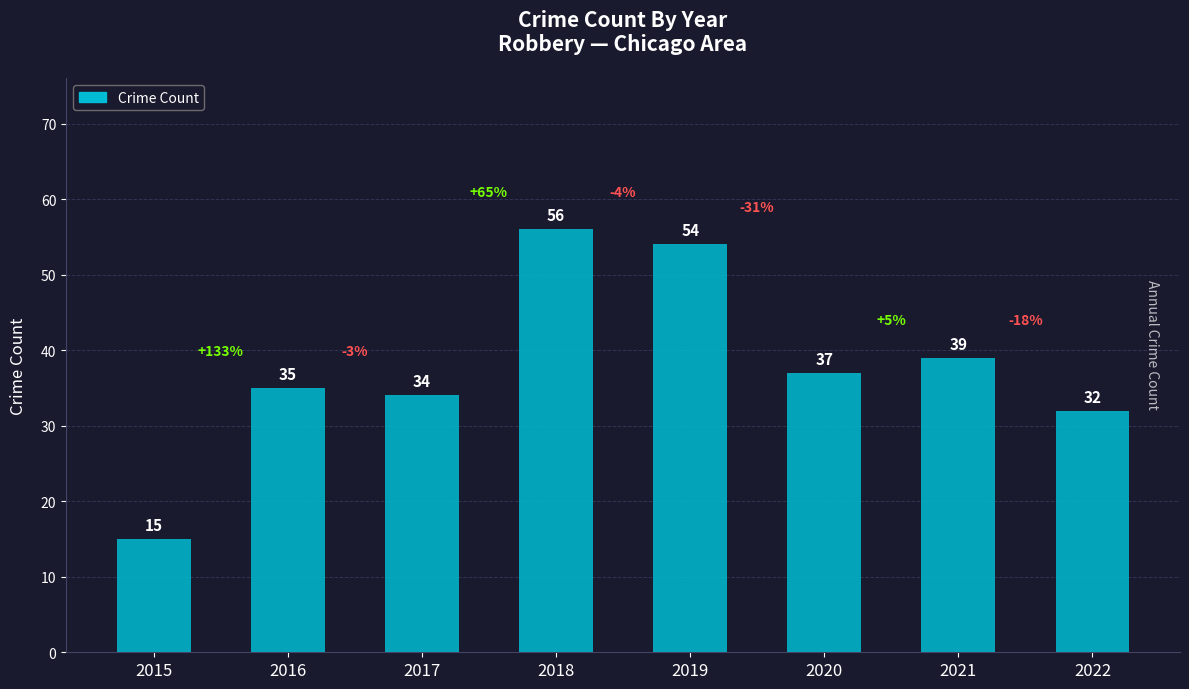

True or false: the data shows 23 at 2021.

False